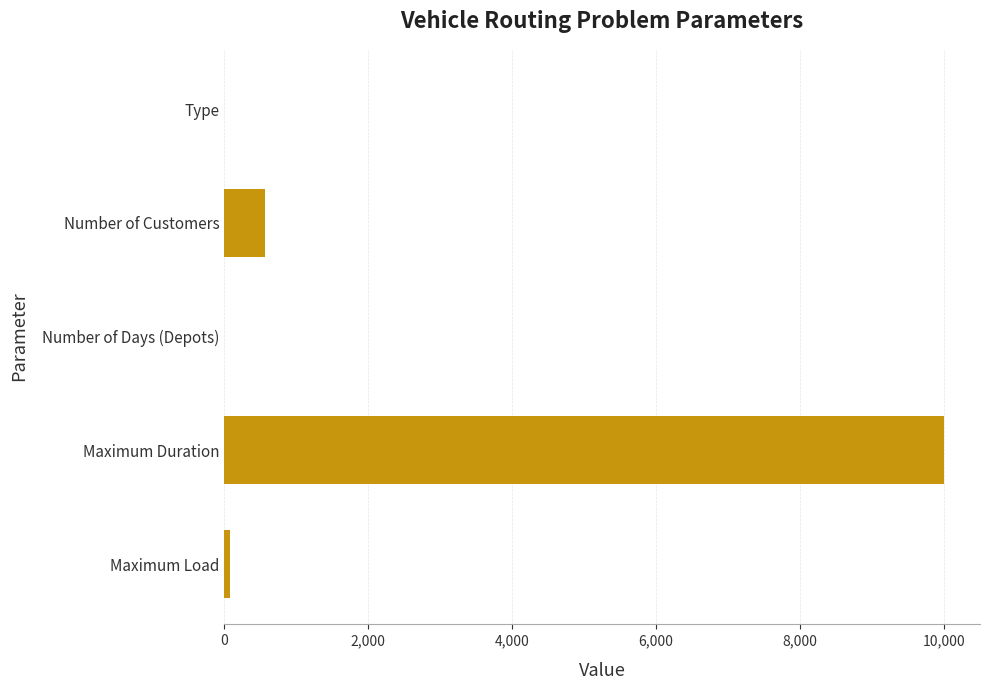

The value at Type is 0. True or false?

True